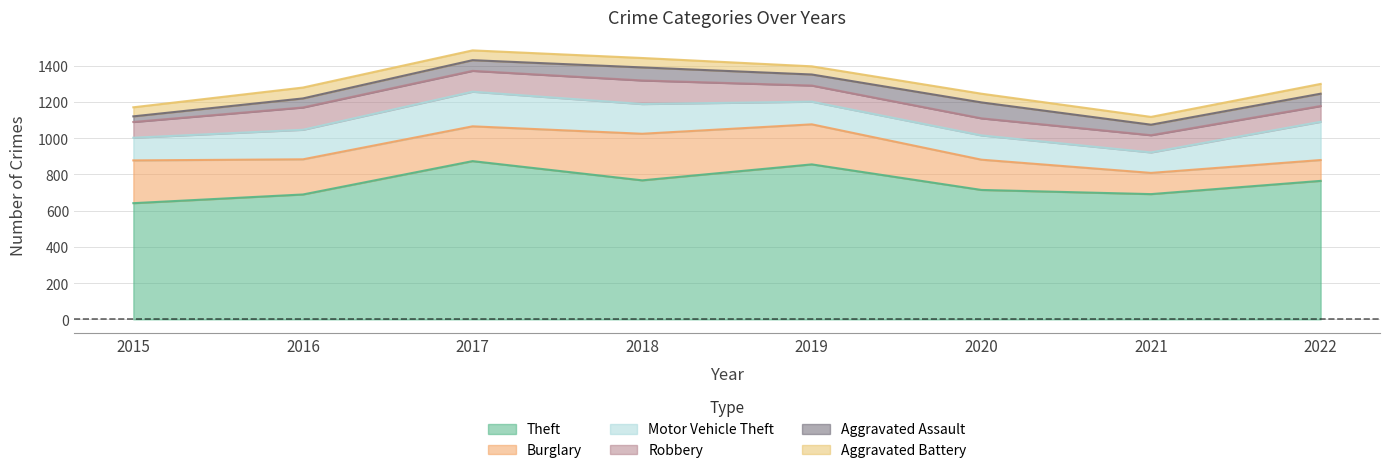

What is the difference between the maximum and minimum values in the Aggravated Battery series?

17